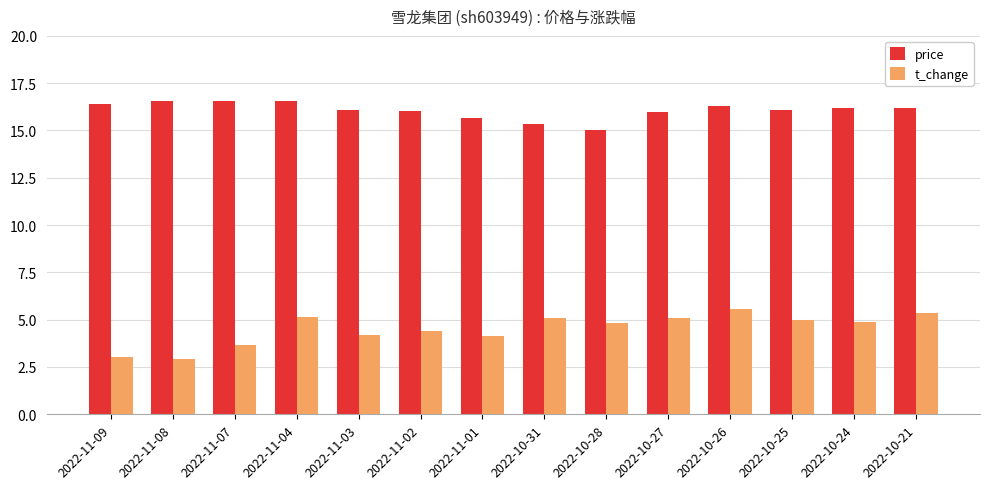

Rank the series at 2022-11-08 from highest to lowest value.

price, t_change